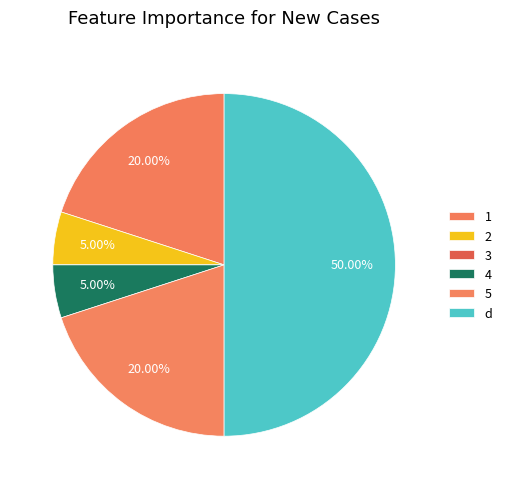

Rank the categories by value from lowest to highest.

3, 2, 4, 1, 5, d